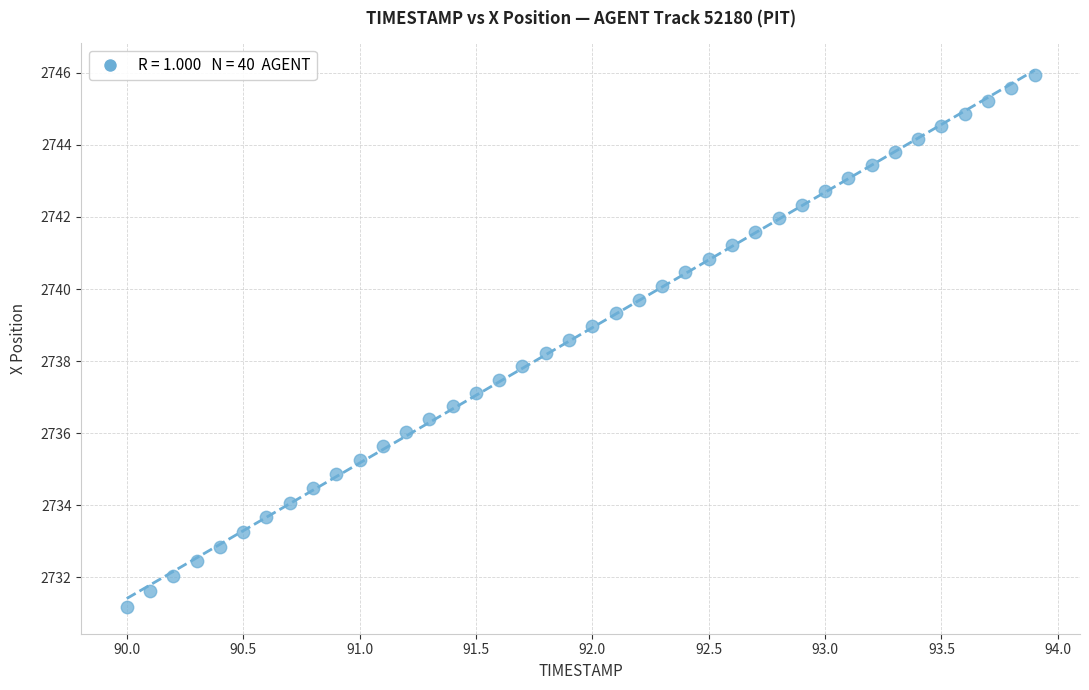

What is the range of X values (max minus min)?

3.9